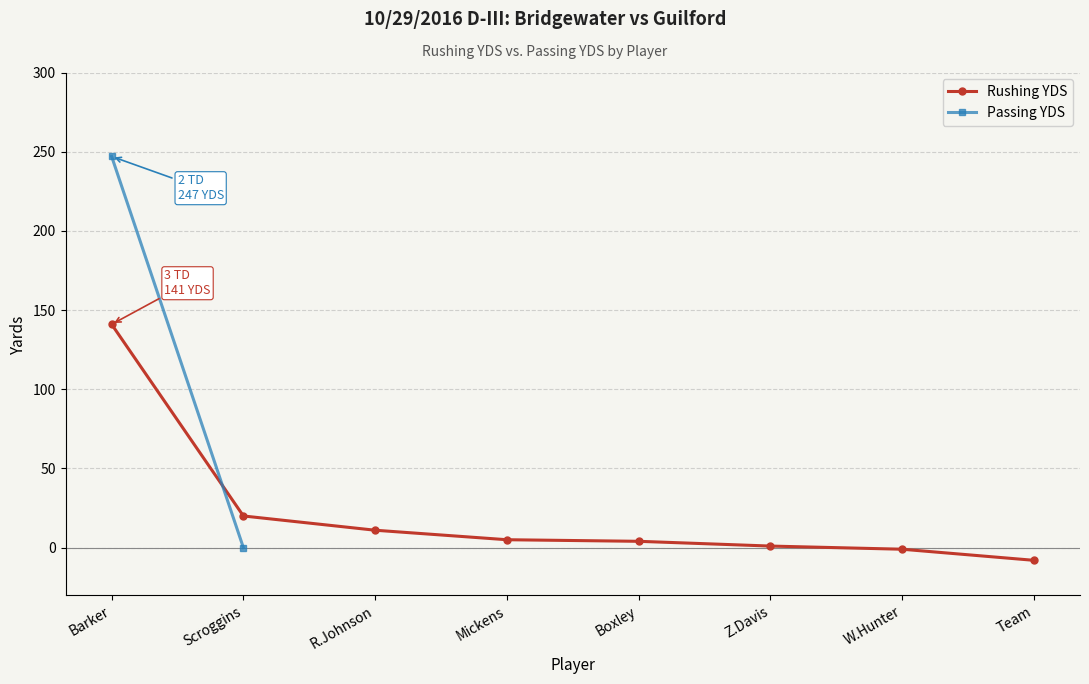

At which label does the data first exceed 5?

Barker